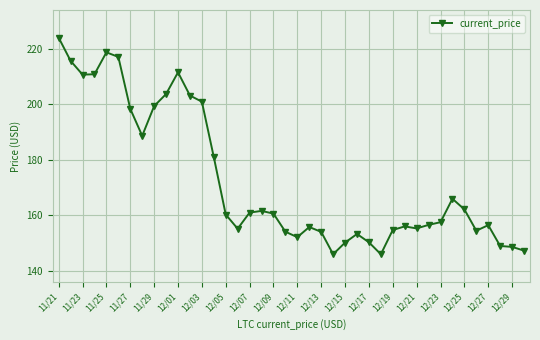

What is the smallest value displayed?

145.9